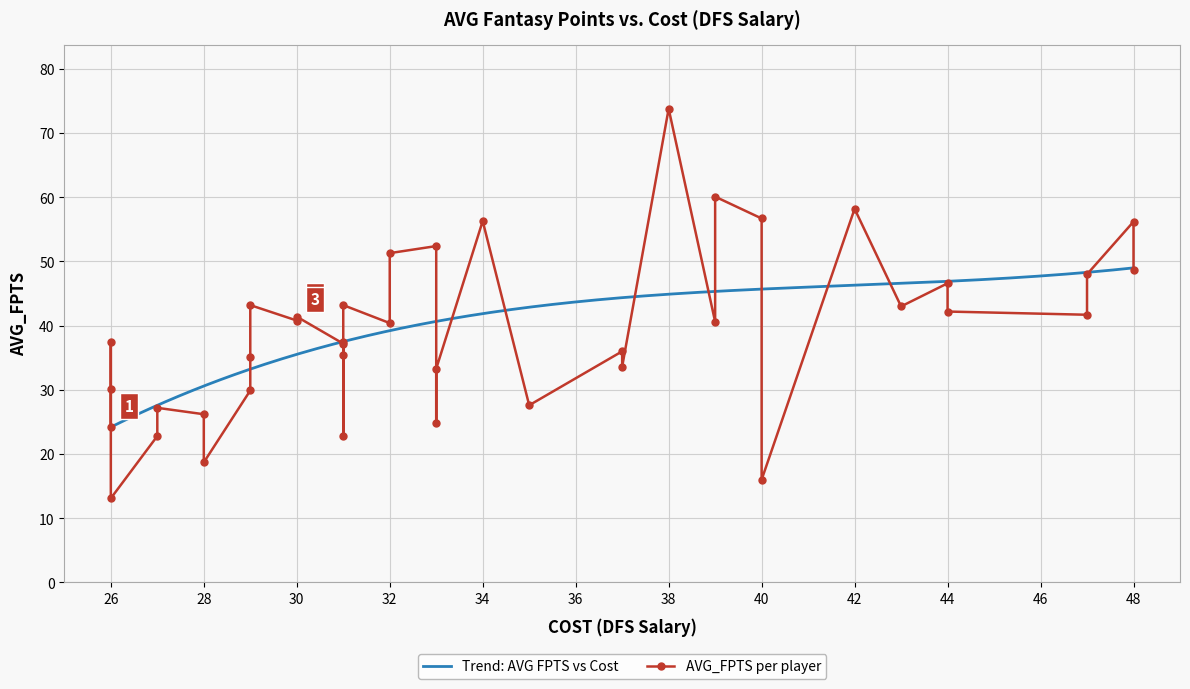

What is the minimum value for Trend: AVG FPTS vs Cost?

24.2